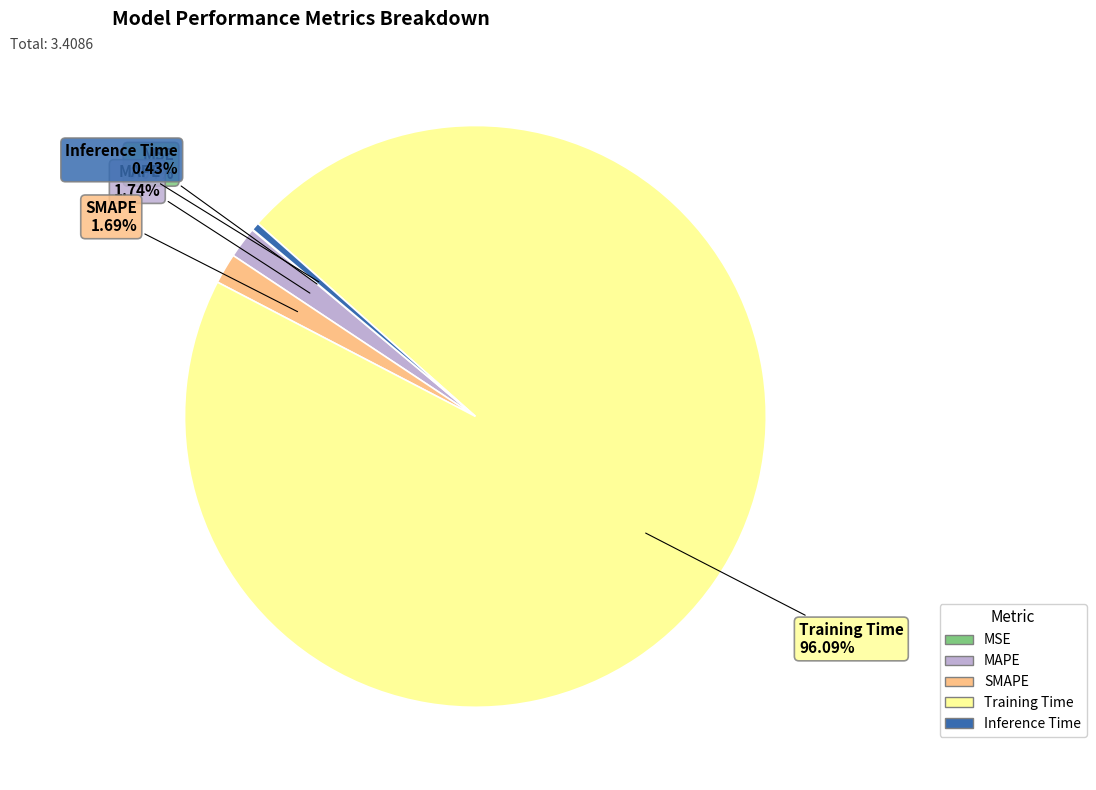

What is the majority slice?

Training Time